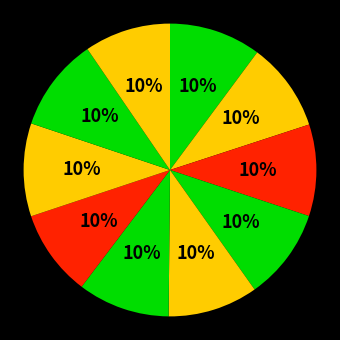

Count the number of slices in the pie.

10